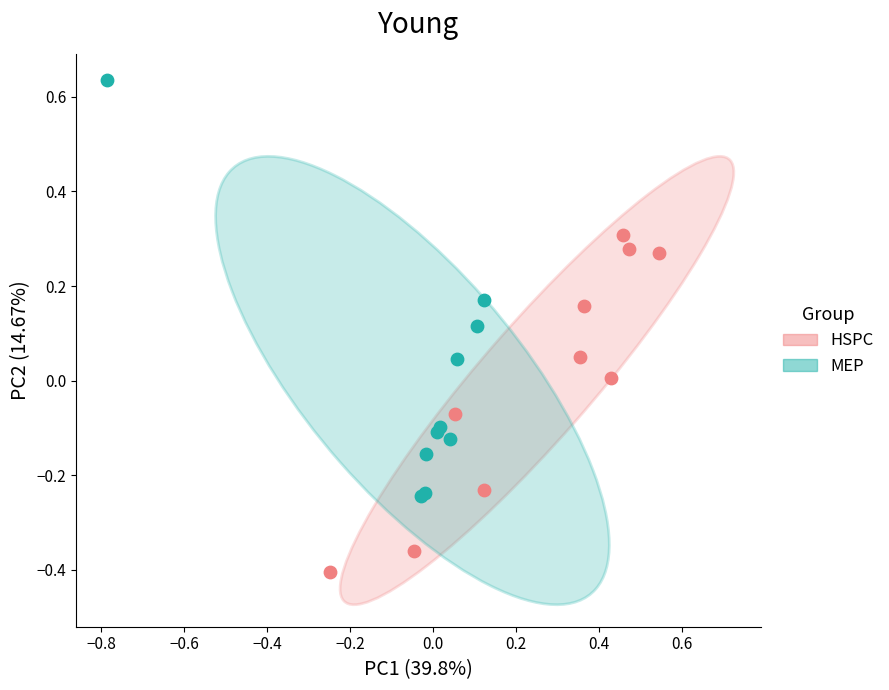

Which series reaches the maximum Y coordinate?

MEP